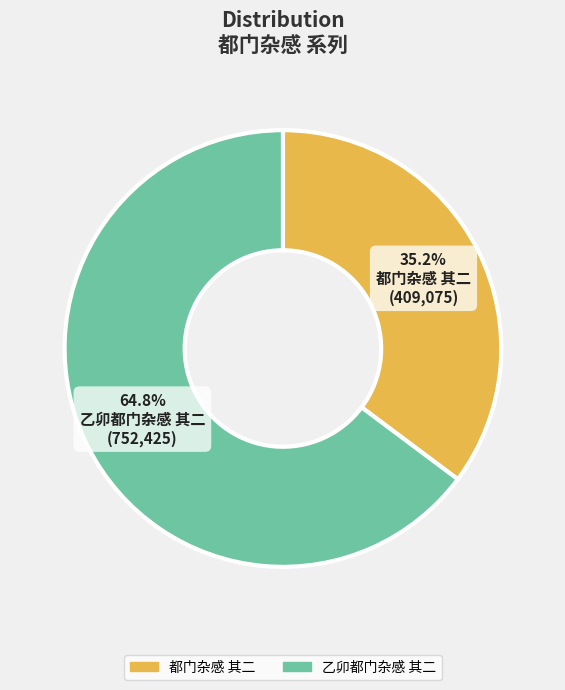

How many segments does this pie chart have?

2